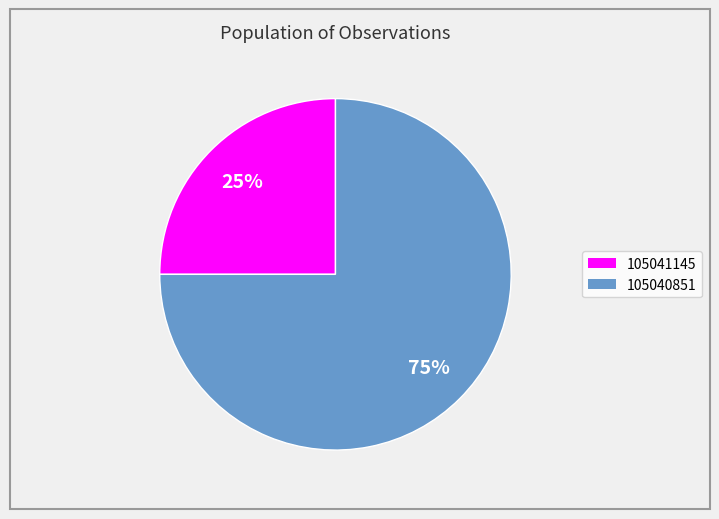

Which slice represents more than half of the pie?

105040851